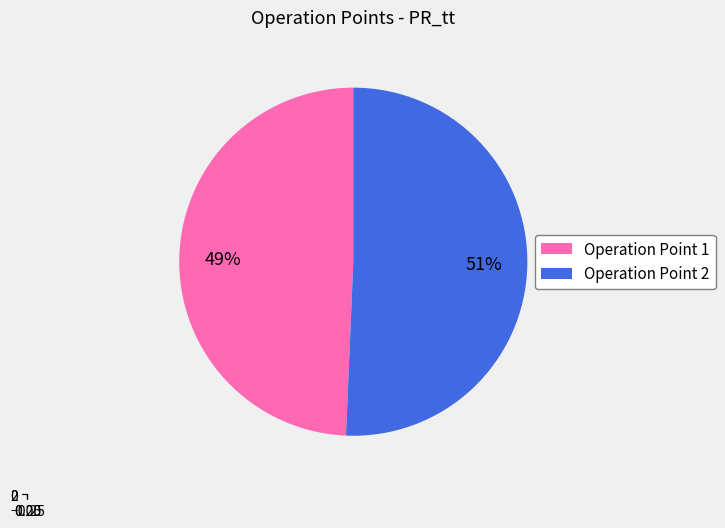

To the nearest percent, what portion does Operation Point 1 represent?

49%